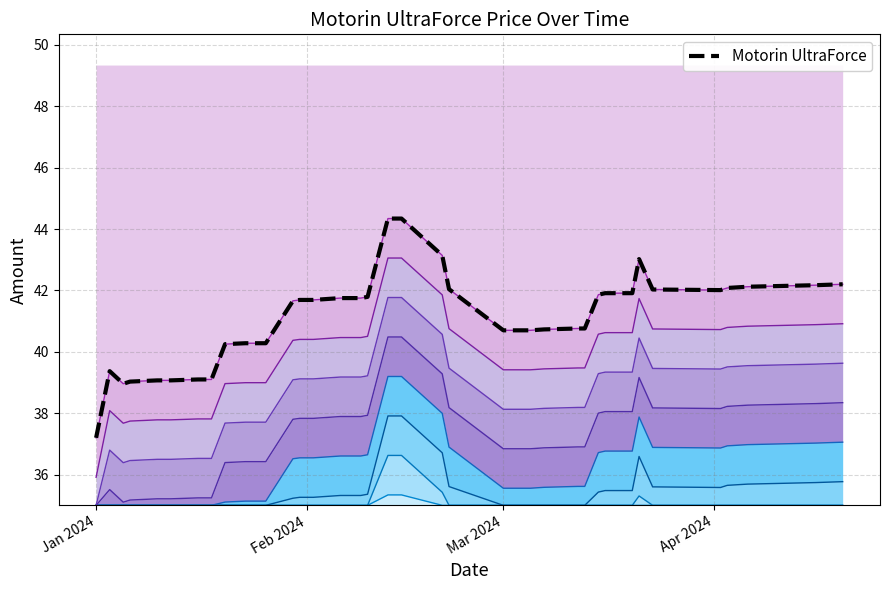

What is the smallest value displayed?

35.9